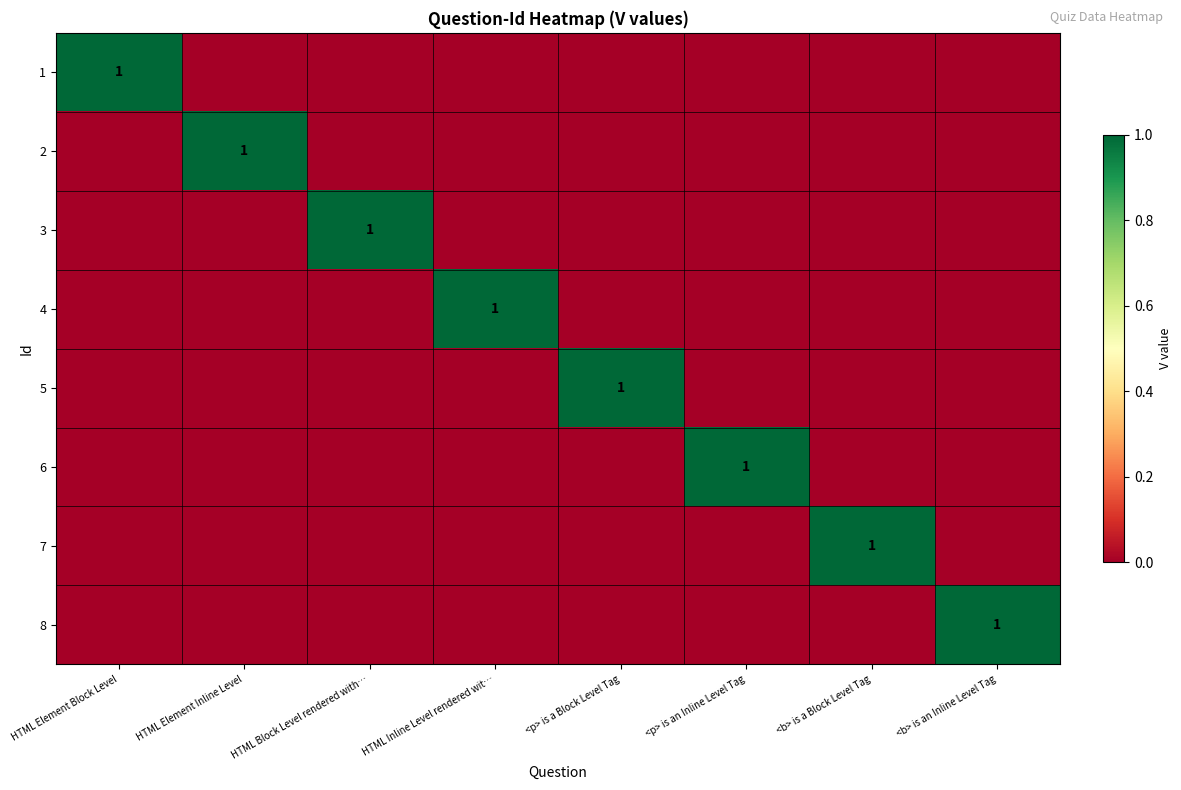

The value of 1 at HTML Element Block Level is 1. True or false?

True